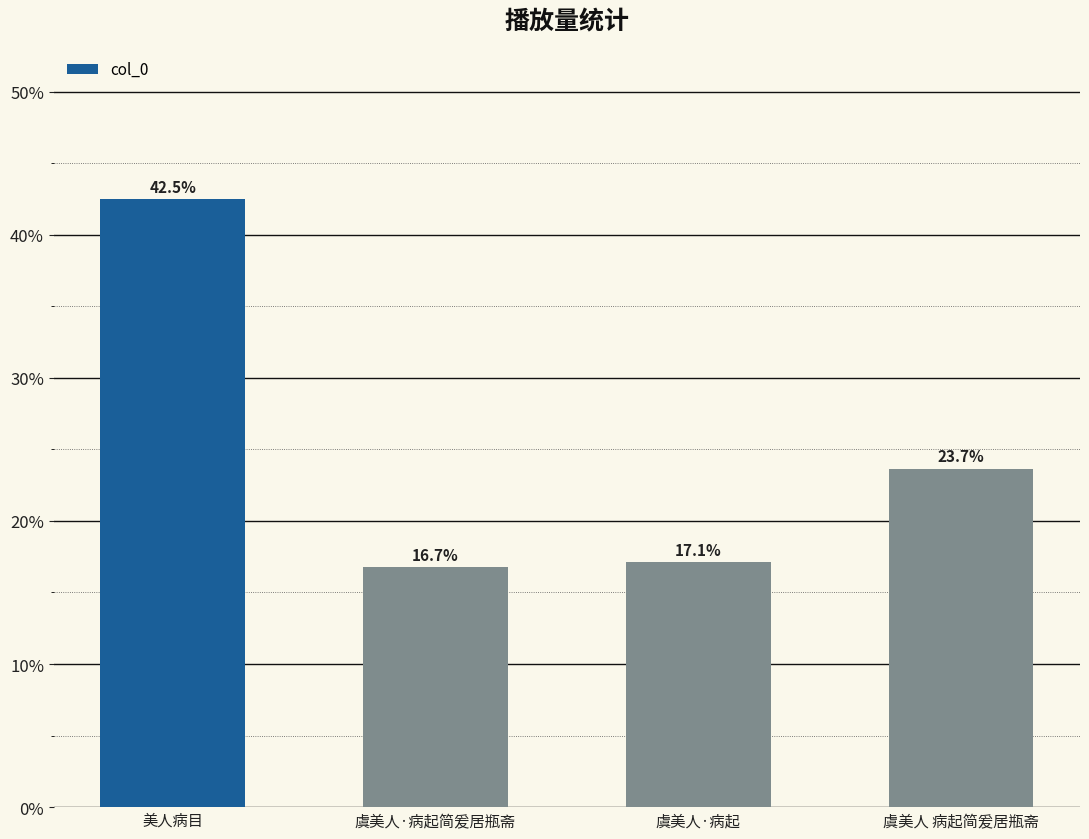

Reading right to left, transcribe all the data shown in this chart.

虞美人 病起简爰居瓶斋=23.7	虞美人·病起=17.1	虞美人·病起简爰居瓶斋=16.7	美人病目=42.5